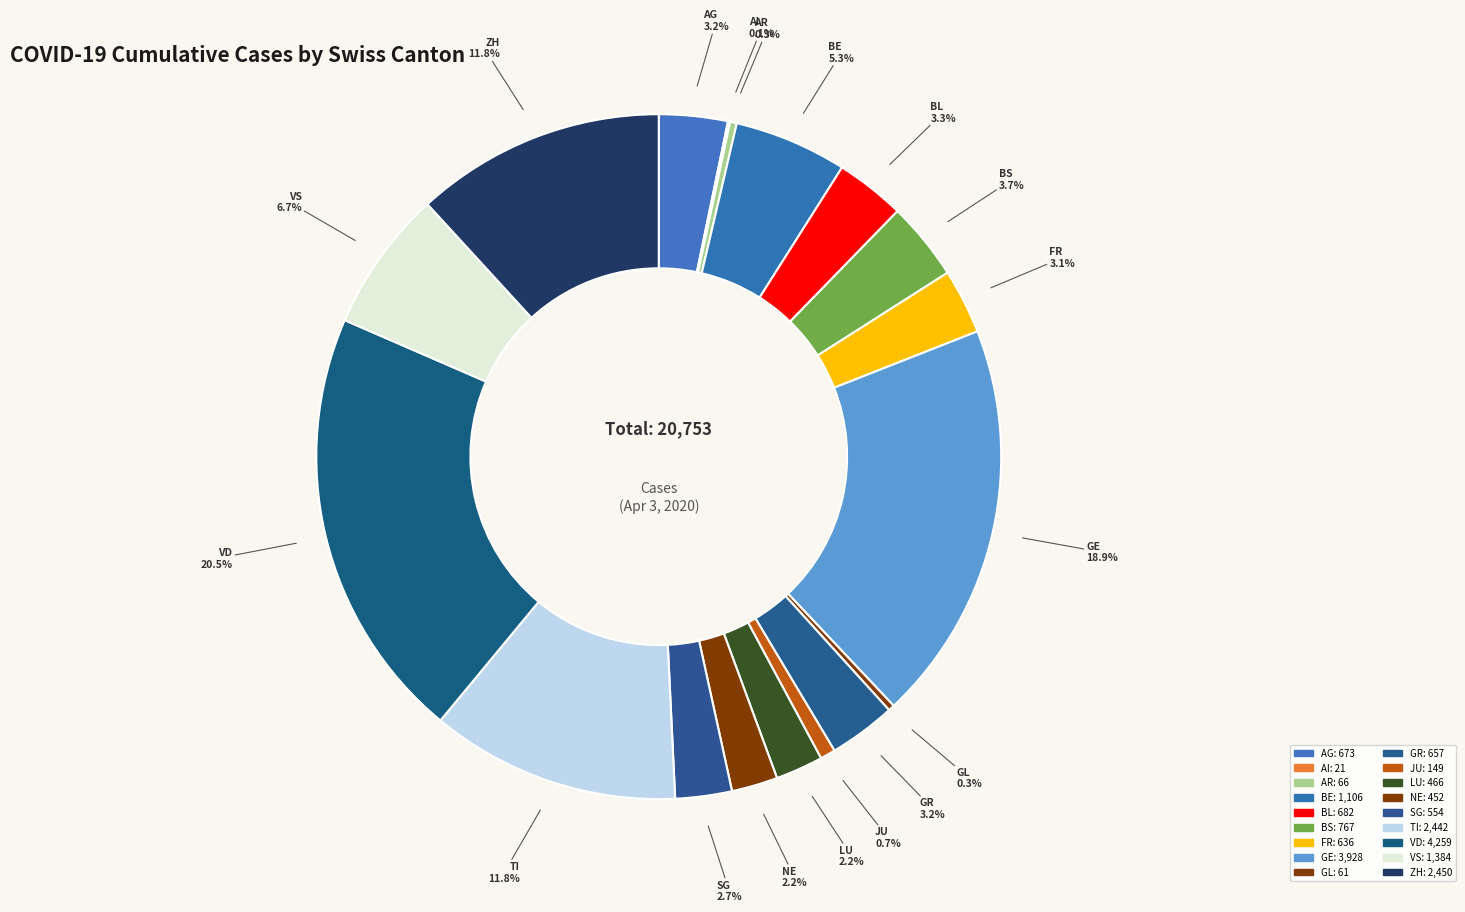

The NE slice represents 1% of the pie. True or false?

False